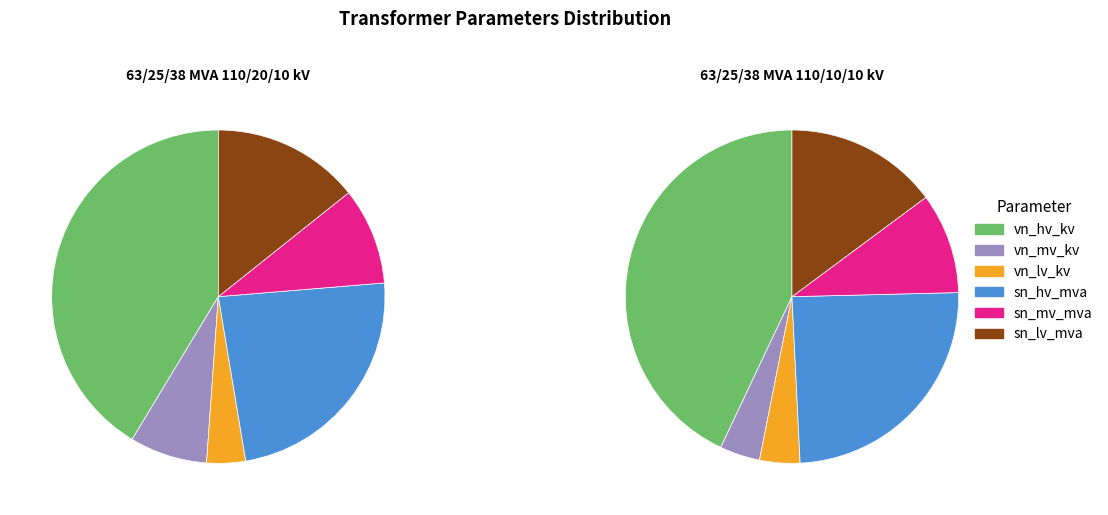

Which series changed the most between 63/25/38 MVA 110/20/10 kV and 63/25/38 MVA 110/10/10 kV?

vn_mv_kv